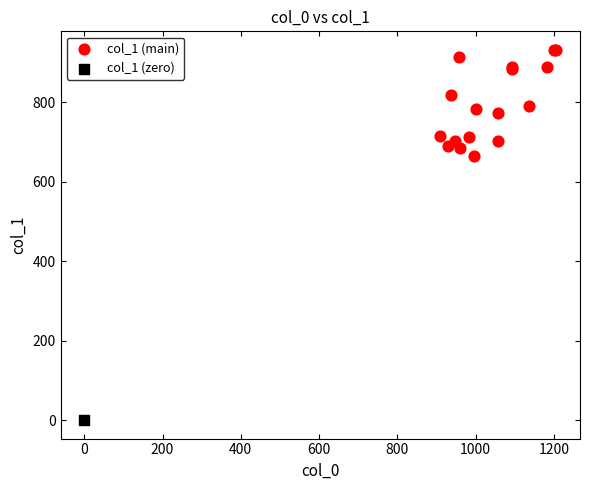

What are all the series names shown in the legend?

col_1 (main), col_1 (zero)